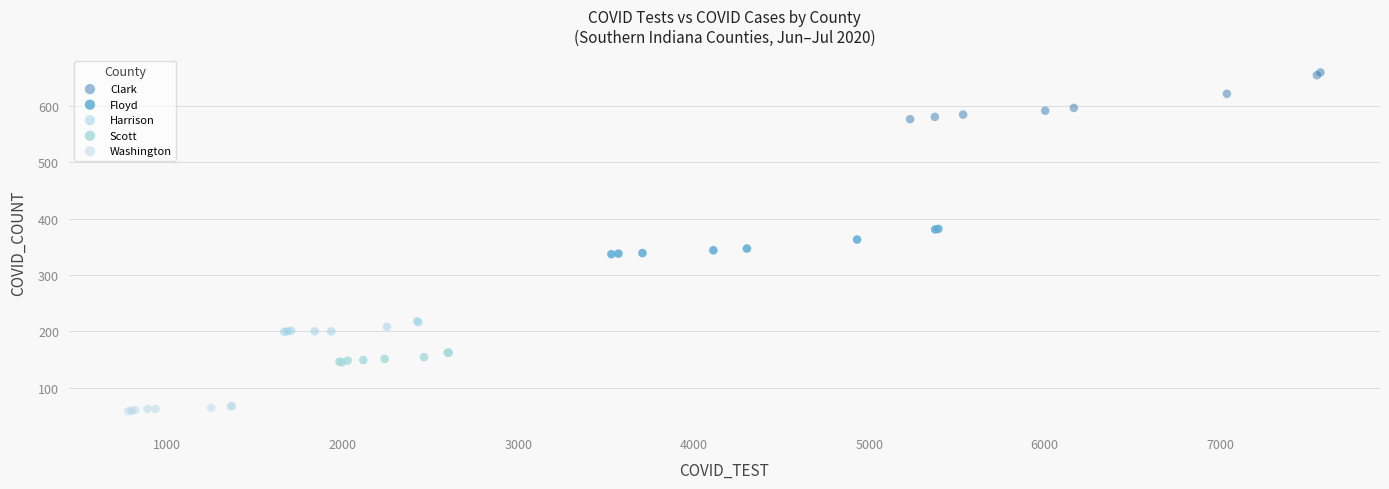

Which series reaches the minimum Y coordinate?

Washington